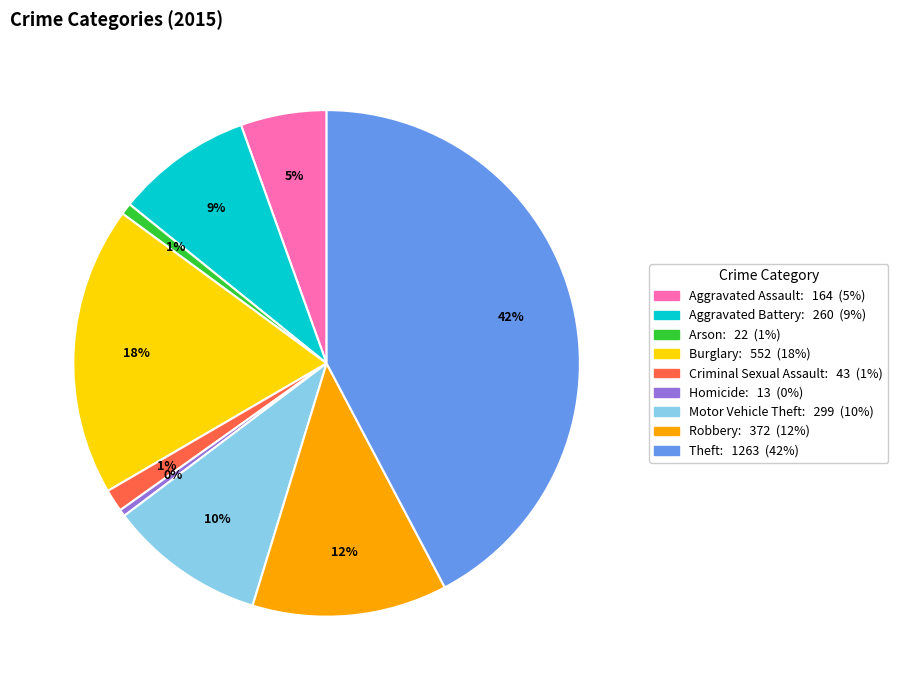

How many slices are in this pie chart?

9